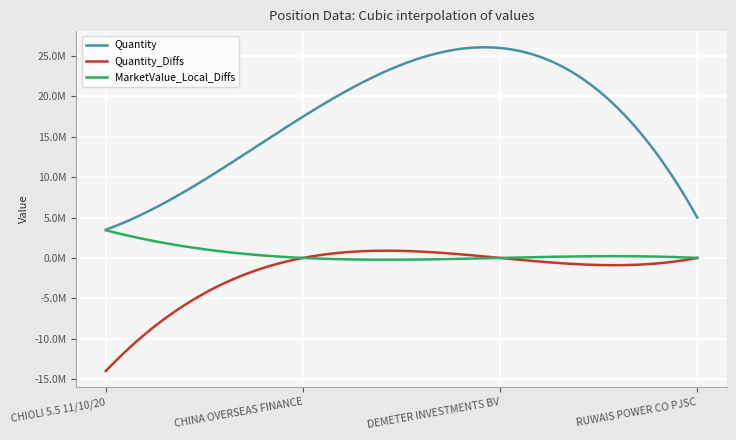

What are all the series names shown in the legend?

Quantity, Quantity_Diffs, MarketValue_Local_Diffs